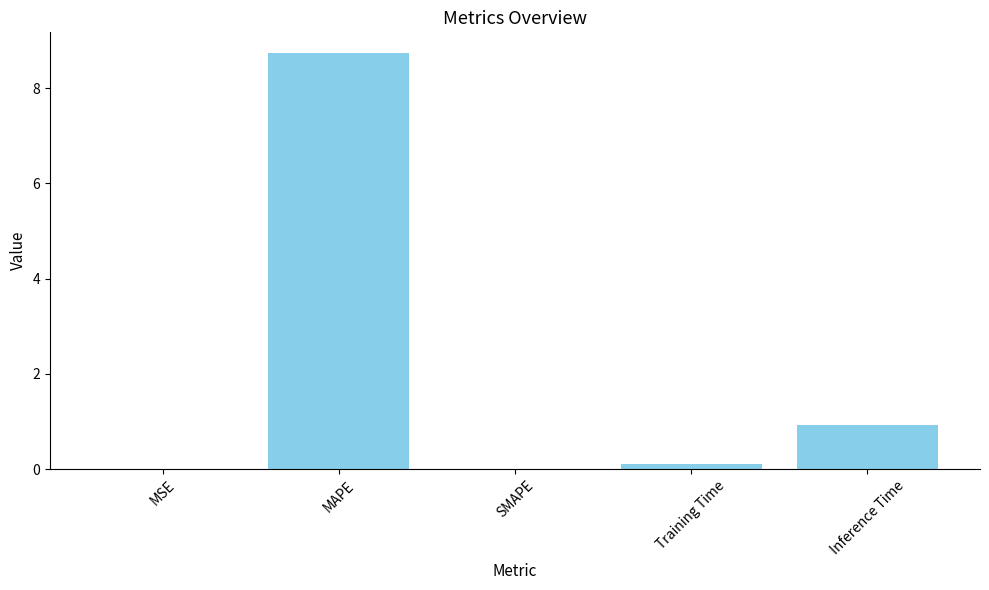

What is the difference between the values at MAPE and Training Time?

8.6